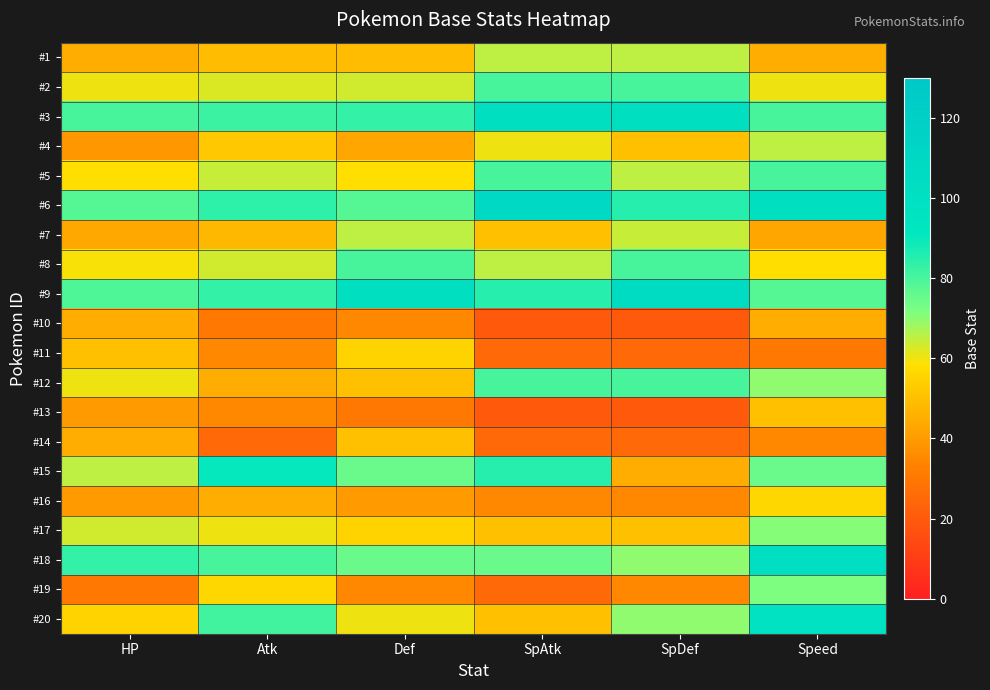

What is the minimum value shown in the chart?

20